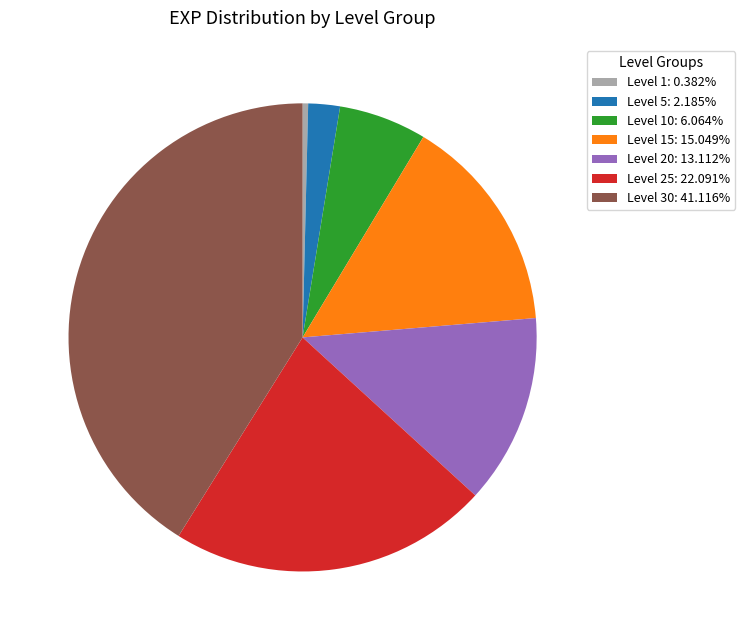

Does any single category account for the majority?

No